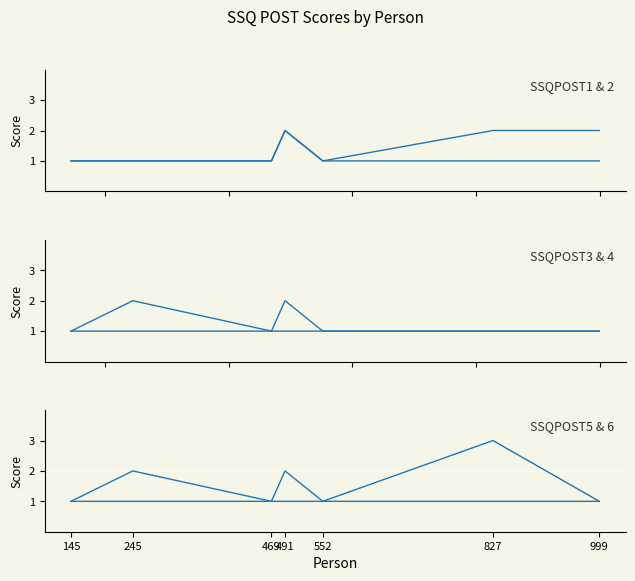

What is the minimum value for SSQPOST3?

1